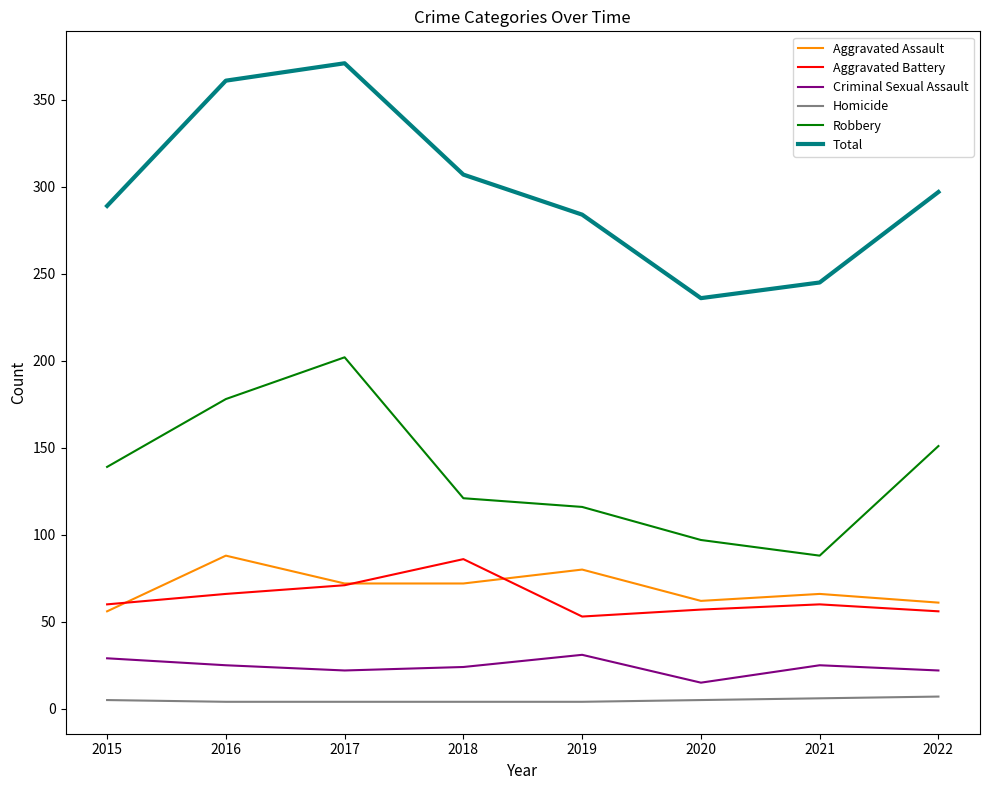

How many categories are shown in the chart?

8